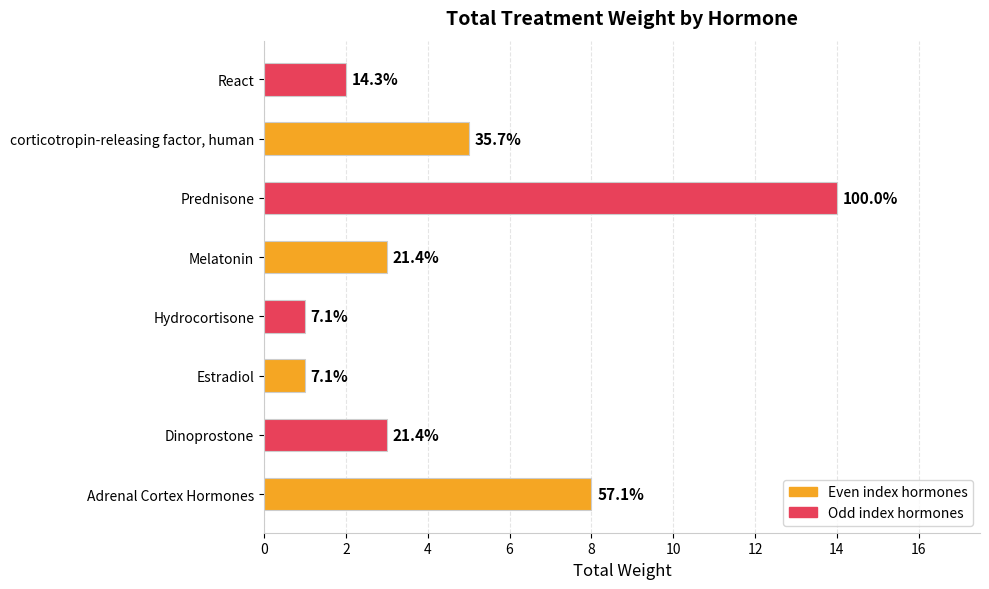

What is the minimum value shown in the chart?

1